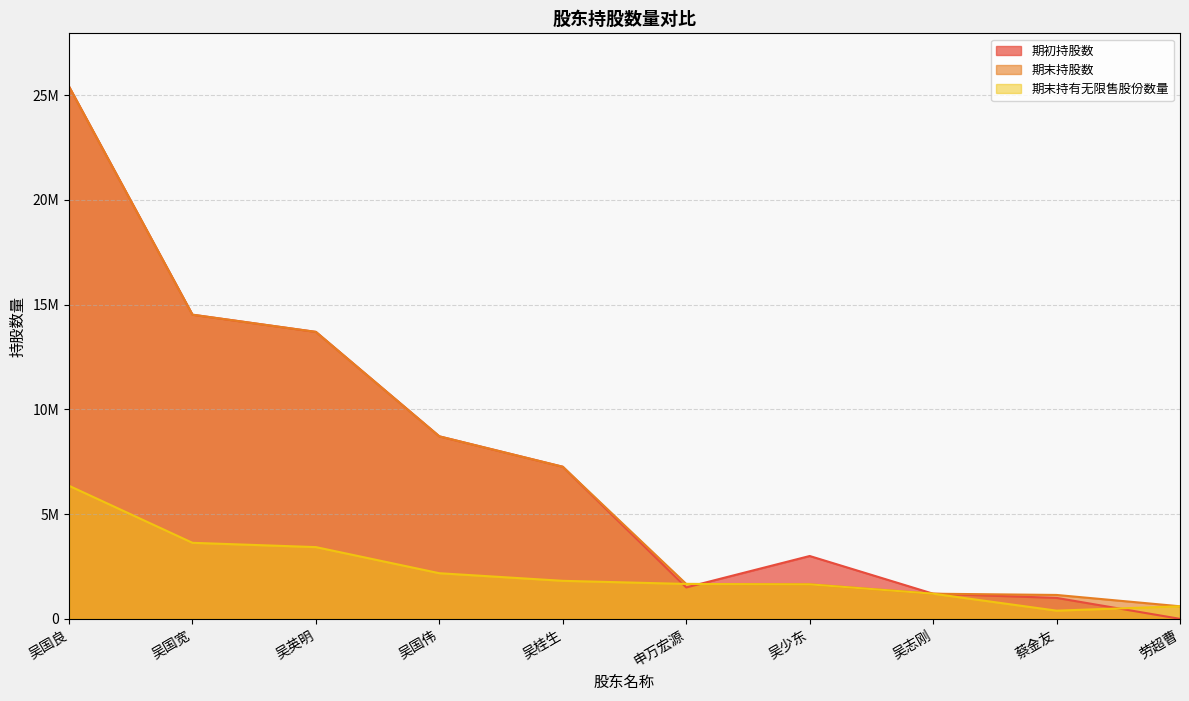

What are all the series names shown in the legend?

期初持股数, 期末持股数, 期末持有无限售股份数量